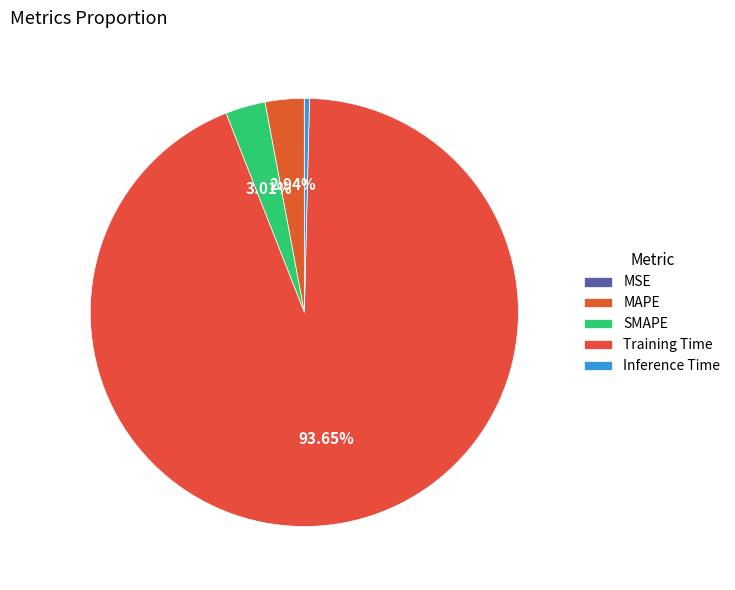

Count the number of slices in the pie.

5